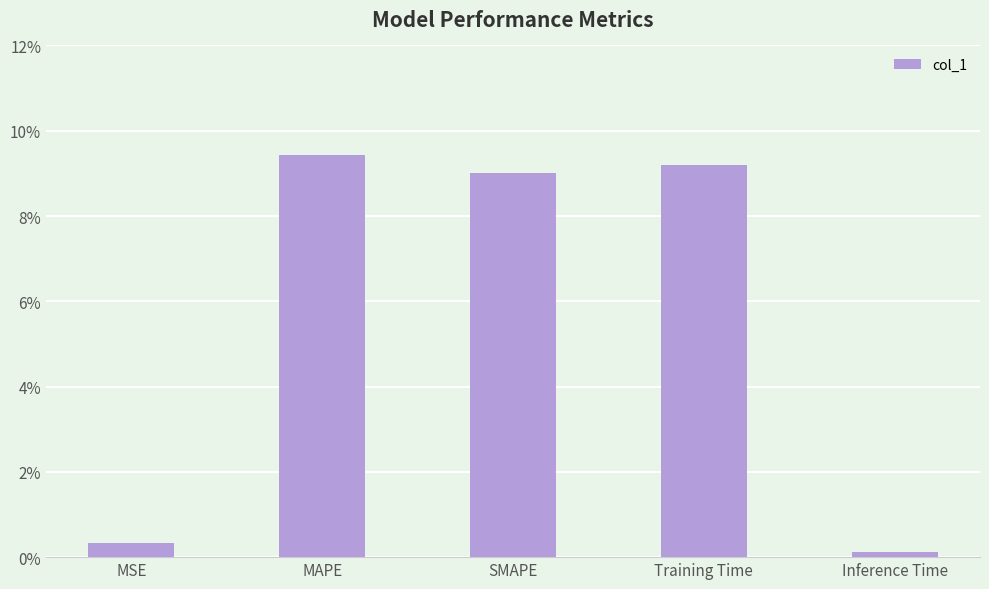

True or false: the data shows 0.1 at MAPE.

True